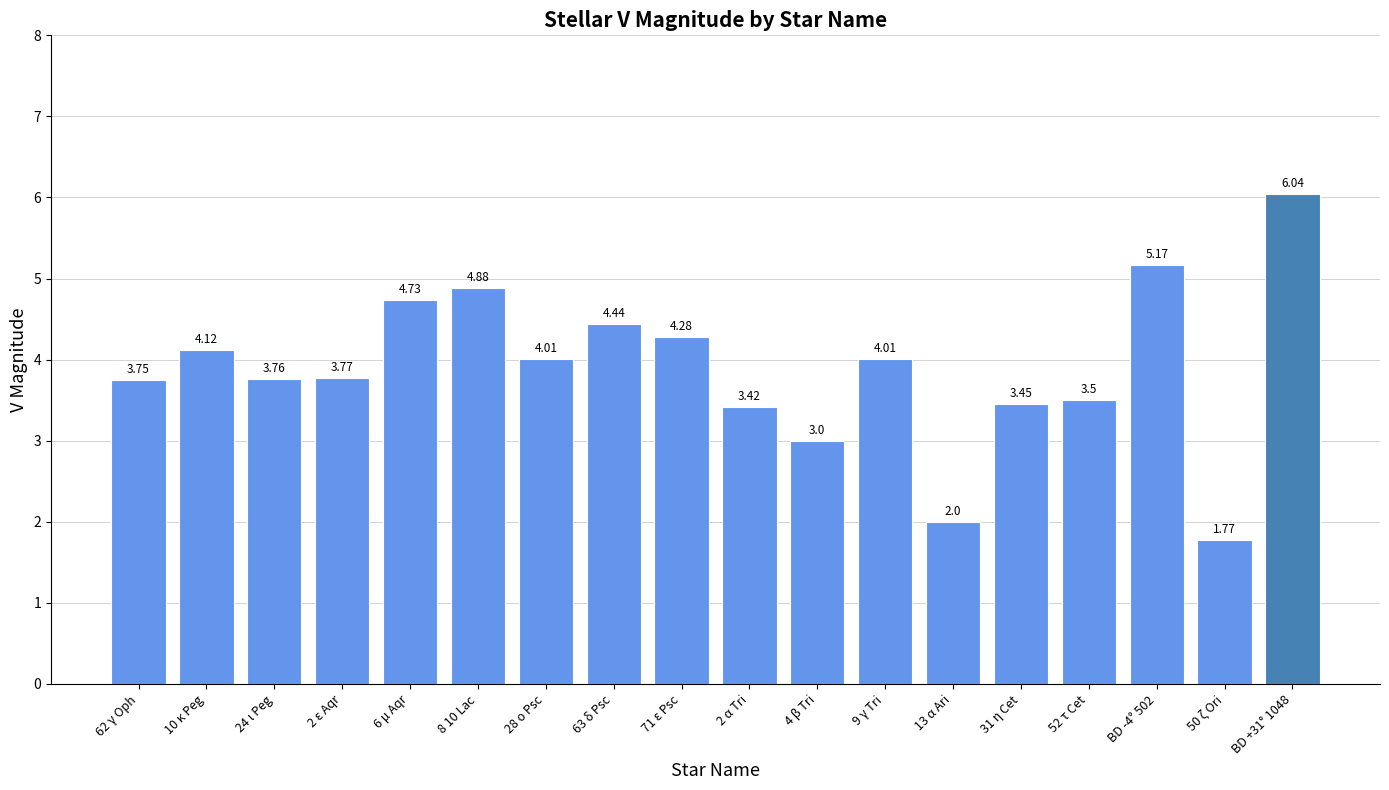

How many series are shown in this chart?

1